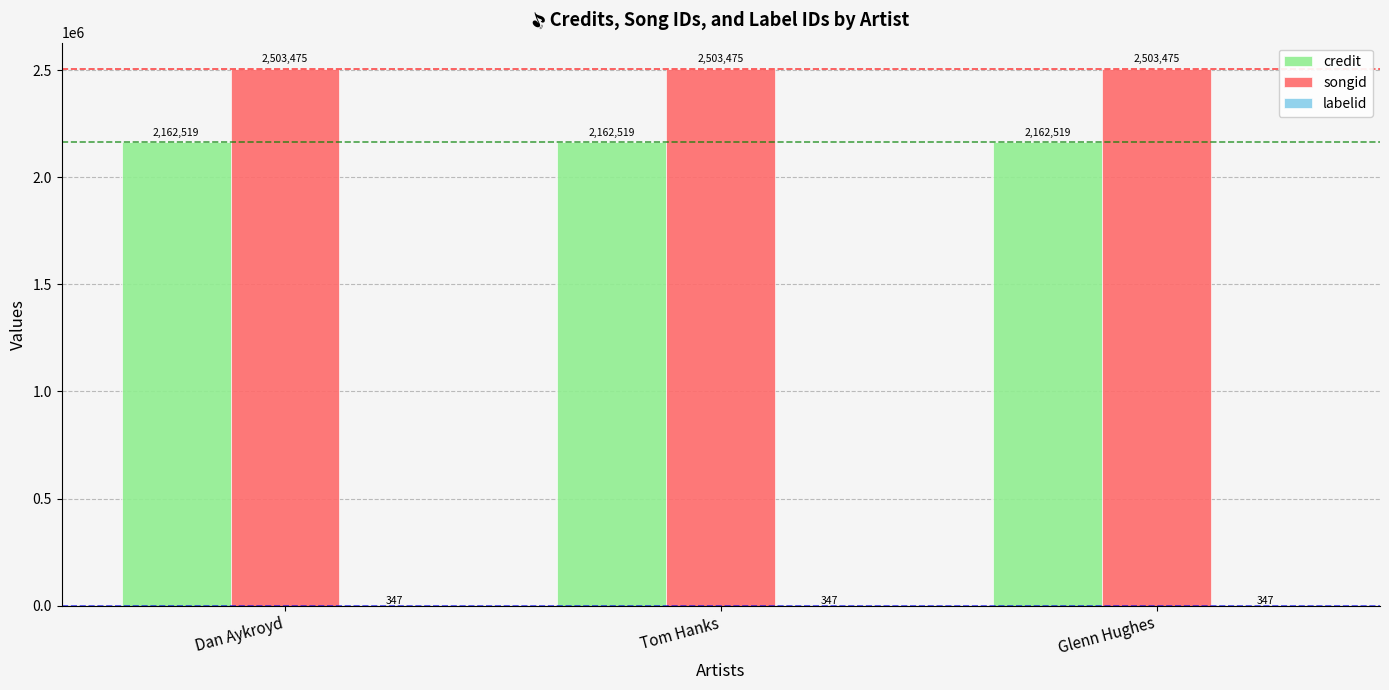

What is the sum of all credit values?

6487557